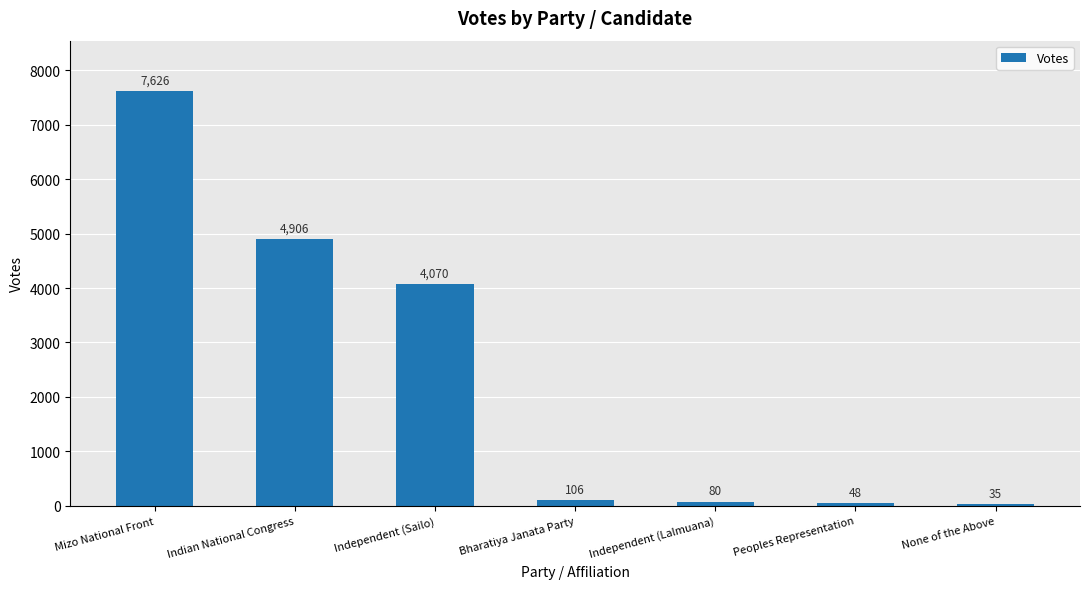

The chart shows a value of 4906 at Indian National Congress. True or false?

True